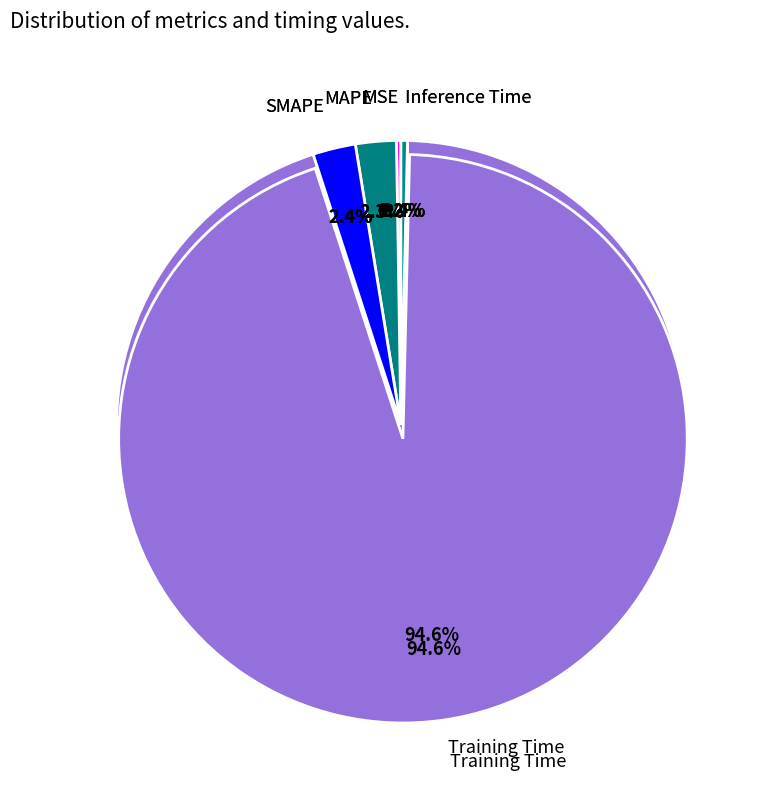

Count the number of slices in the pie.

5